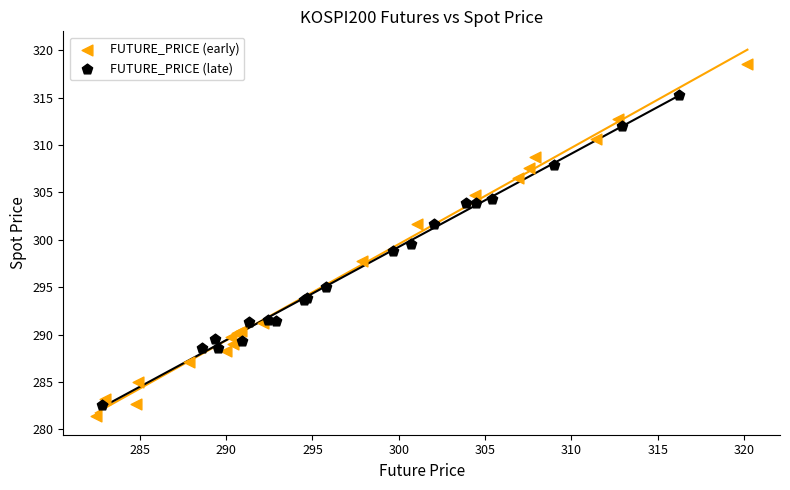

Which series contains the highest Y value?

FUTURE_PRICE (early)